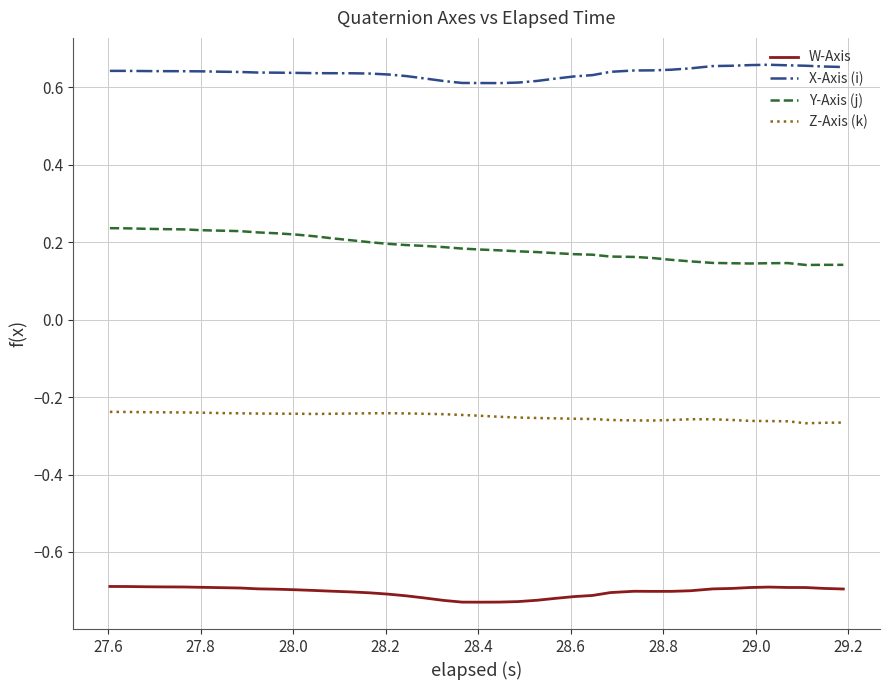

True or false: Z-Axis (k) and X-Axis (i) intersect in this chart.

False